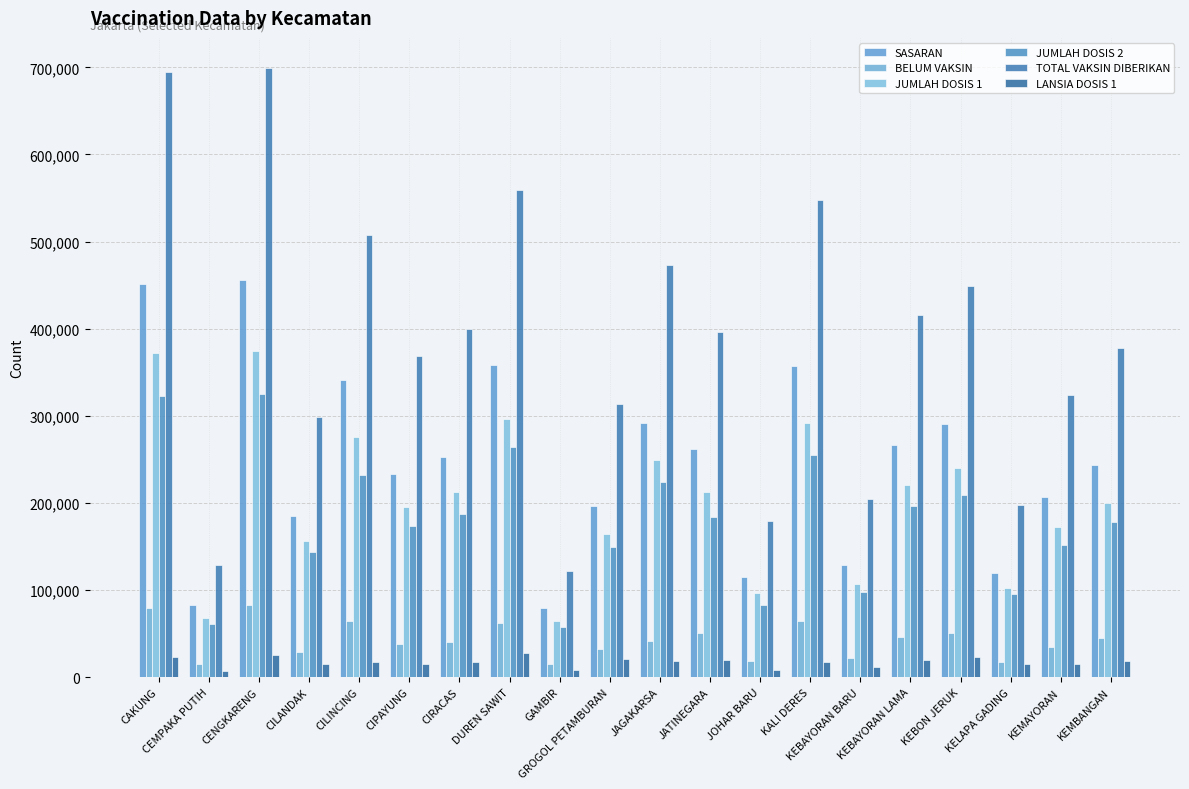

Rank the series by their maximum value, from lowest to highest.

LANSIA DOSIS 1, BELUM VAKSIN, JUMLAH DOSIS 2, JUMLAH DOSIS 1, SASARAN, TOTAL VAKSIN DIBERIKAN